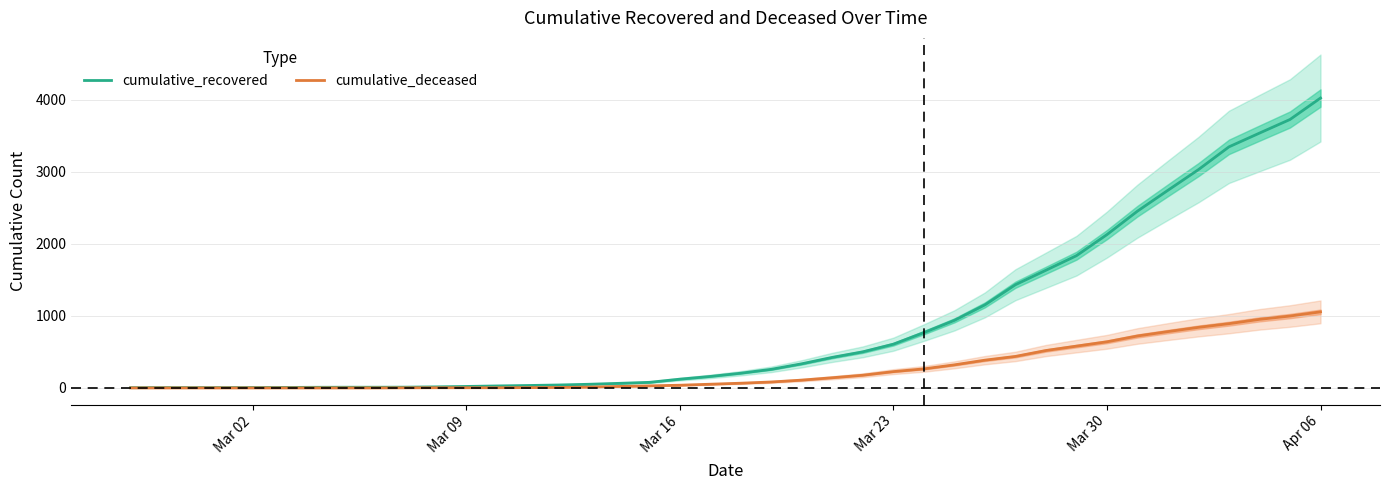

What is the maximum value for cumulative_recovered?

4026